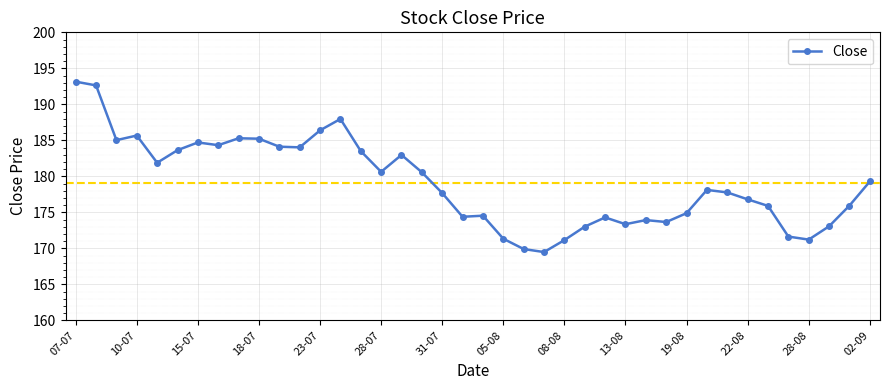

What is the difference between the maximum and minimum values?

23.7